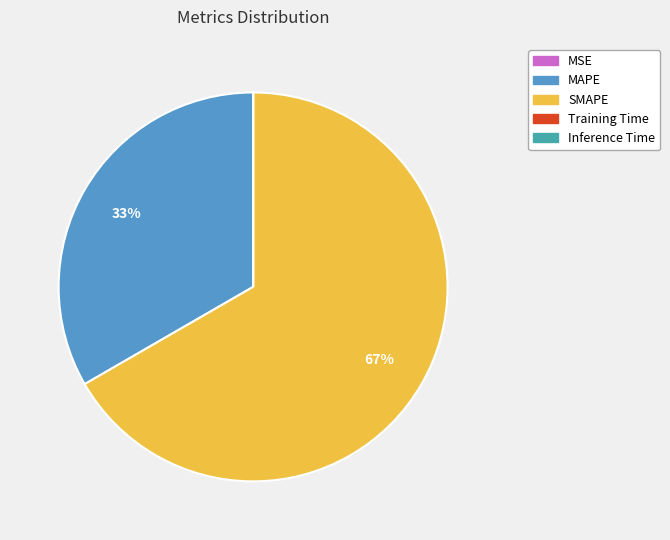

Is it true that MAPE is 33% of the pie?

True